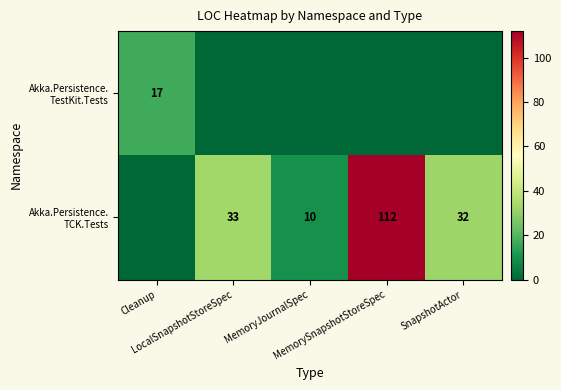

What is the greatest value displayed?

112